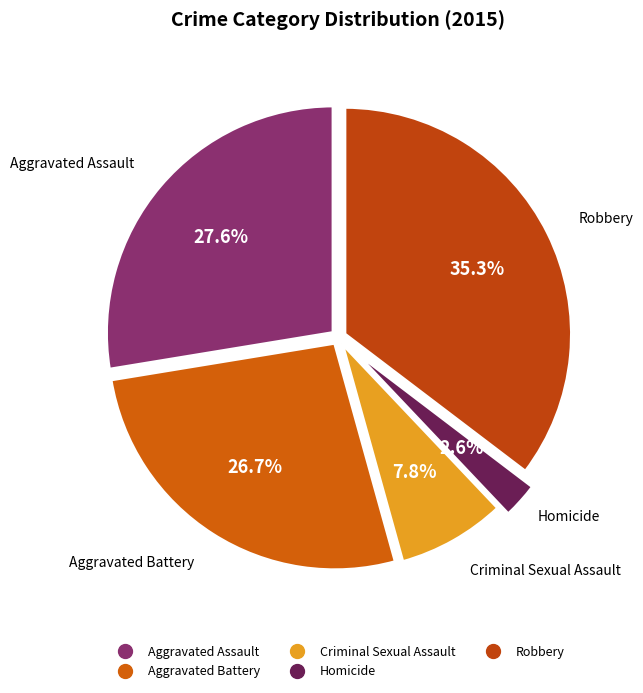

Is there any slice that represents more than half of the pie?

No